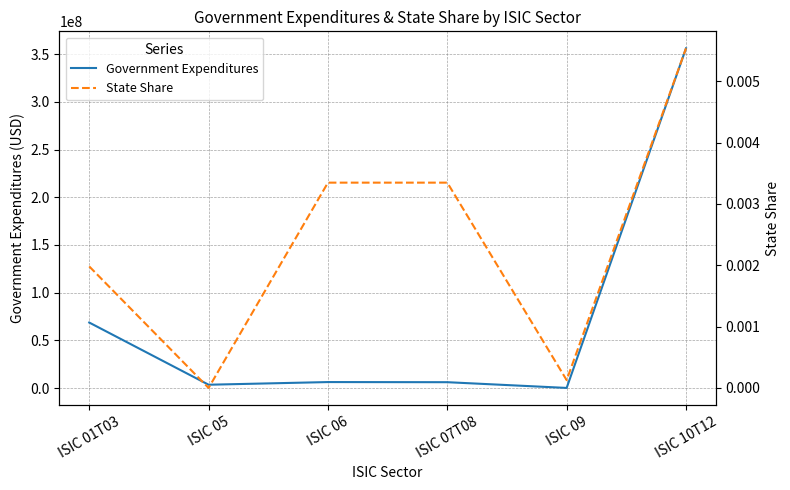

What is the label of the 6th point from the right?

ISIC 01T03